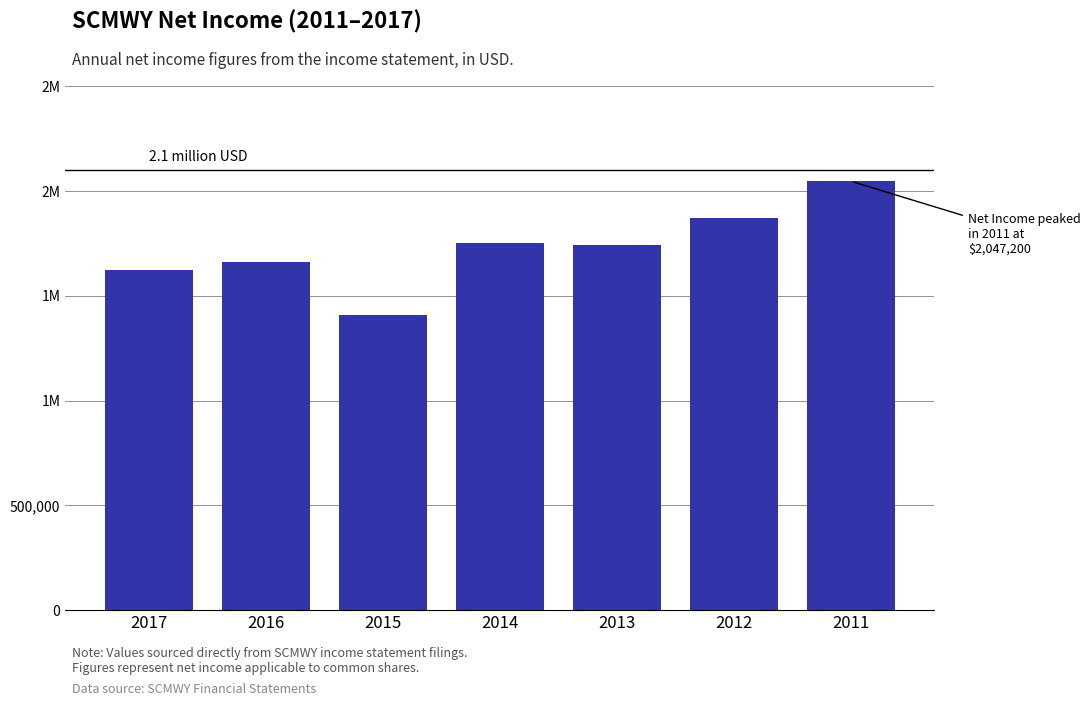

Does the chart contain any negative values?

No